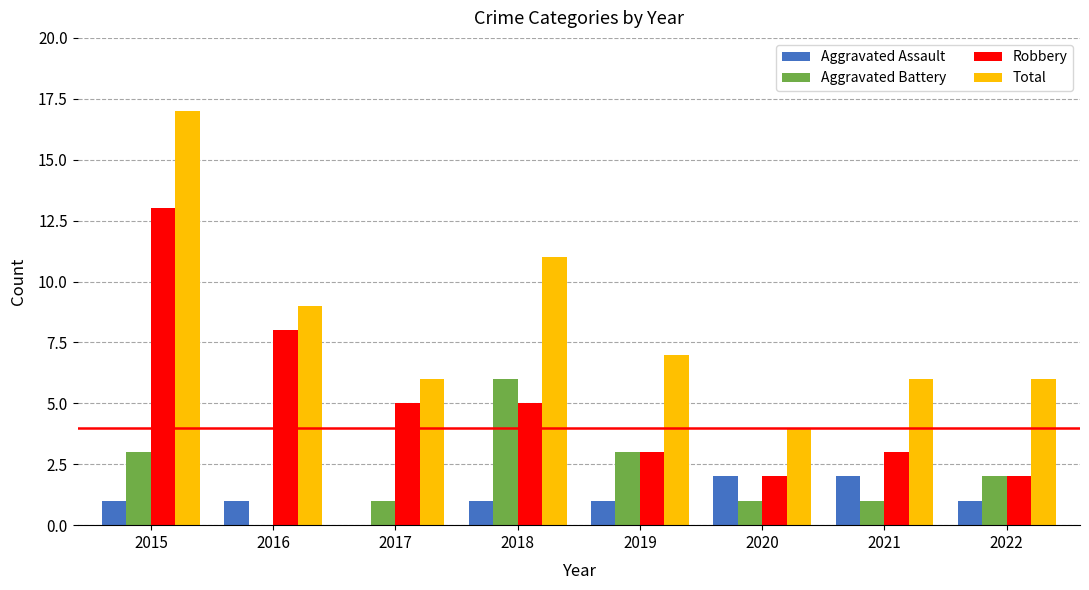

The Aggravated Battery series shows 1 at 2017. True or false?

True